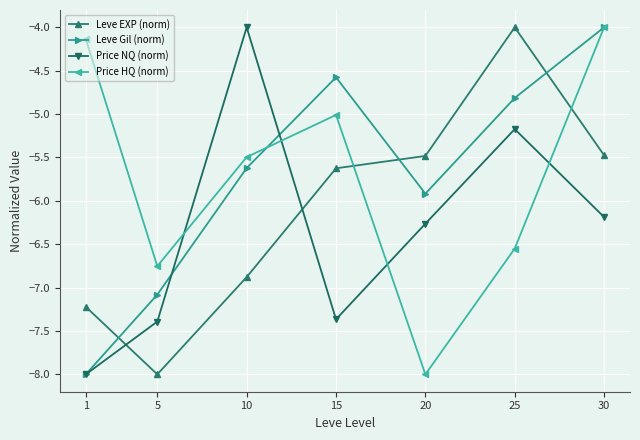

The Leve EXP (norm) series shows -8.3 at 15. True or false?

False